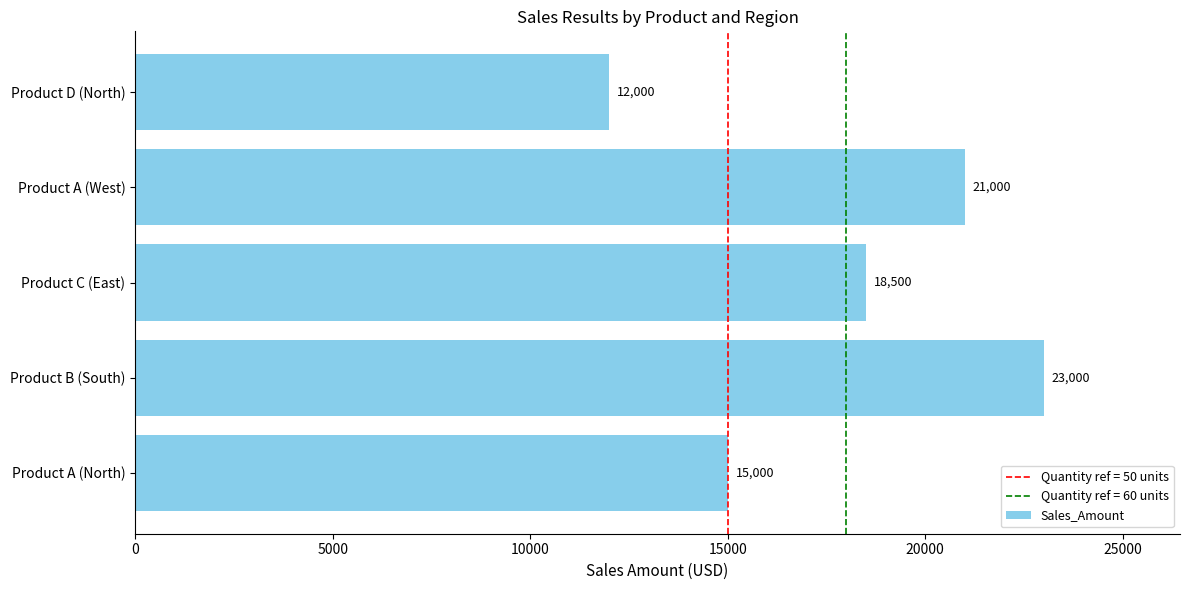

Is it true that the value at Product D (North) is 4682?

False